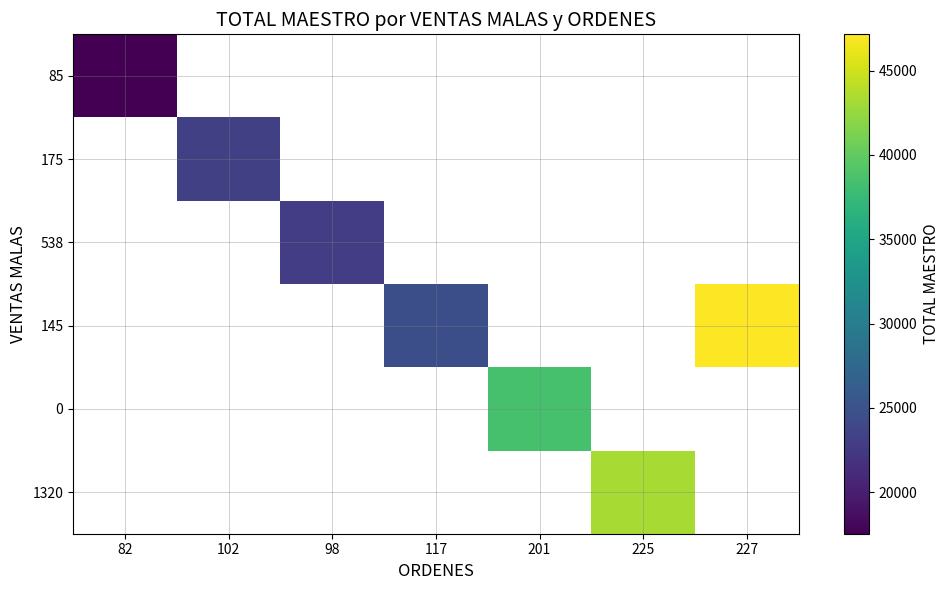

At how many categories does at least one series exceed 17784?

6